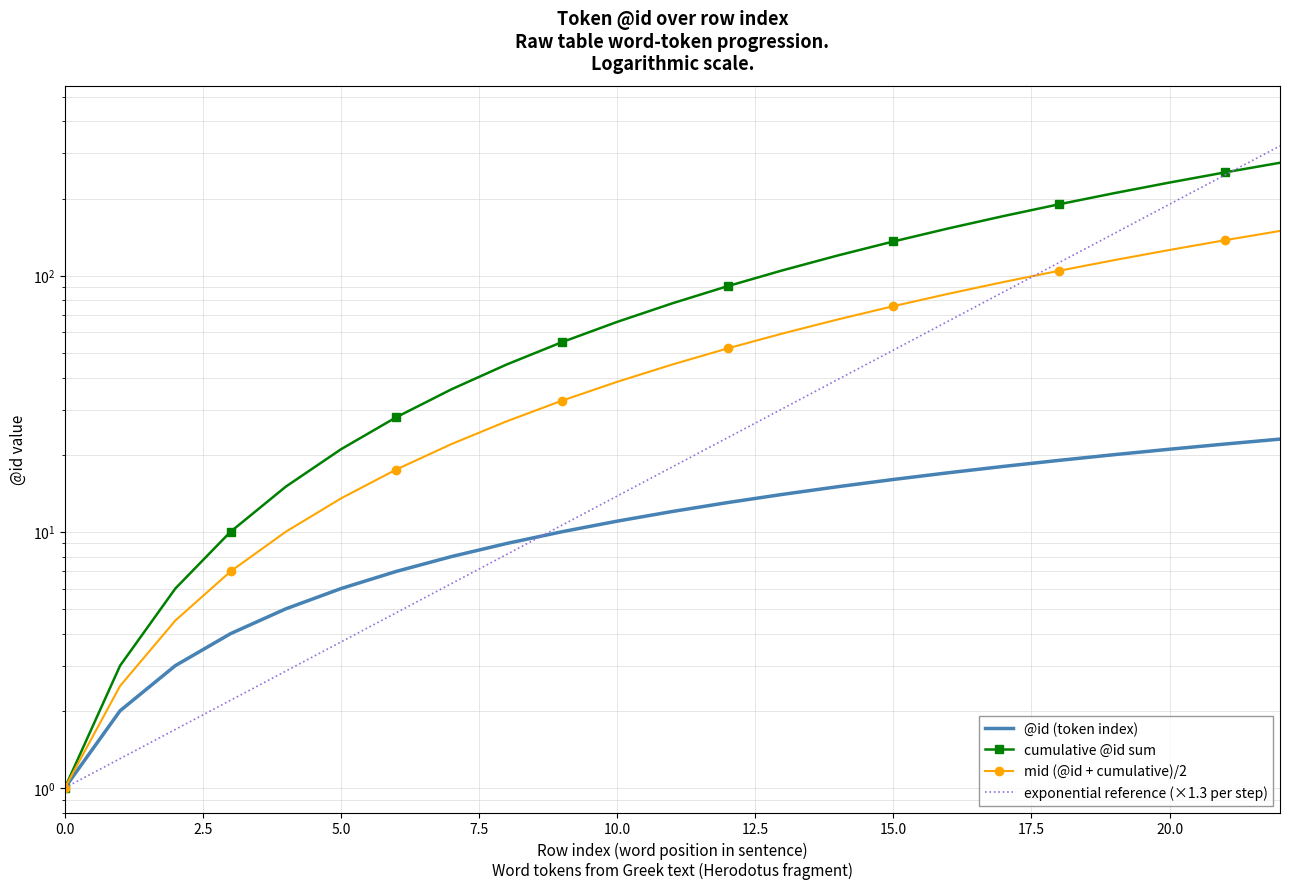

What is the difference between the maximum and minimum values in the cumulative @id sum series?

275.0